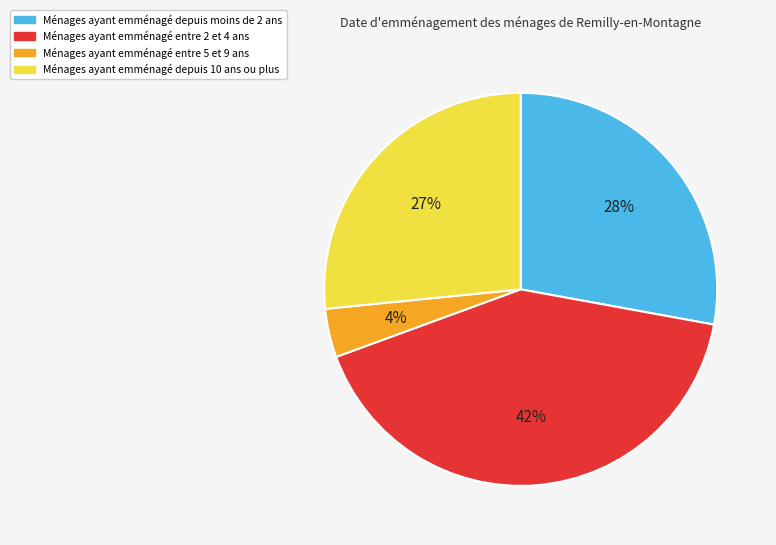

Does any single category account for the majority?

No